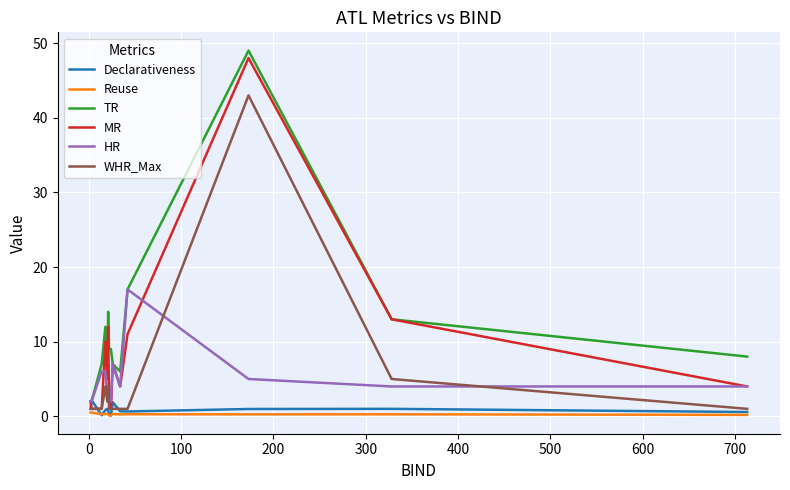

True or false: HR and Reuse intersect in this chart.

False